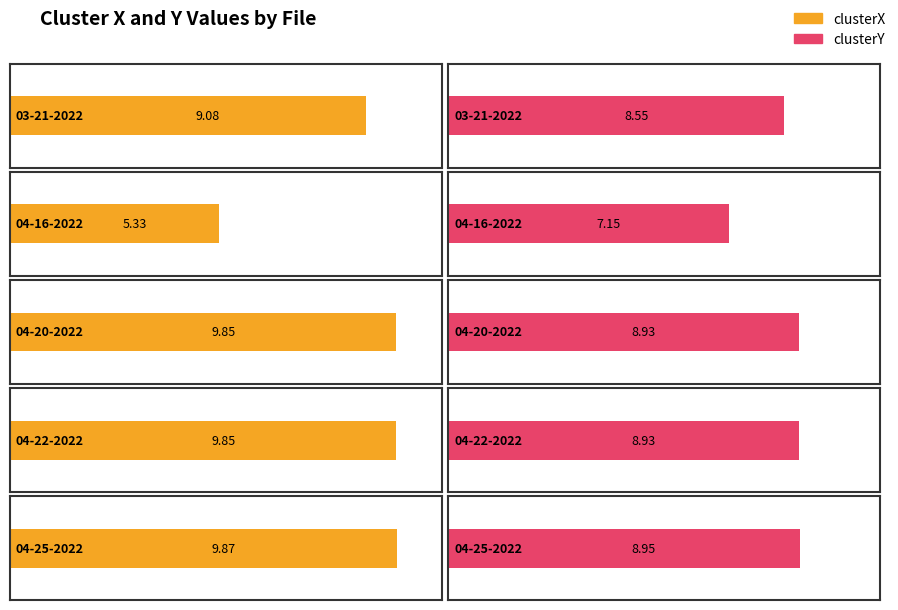

What is the sum of all clusterX values?

44.0